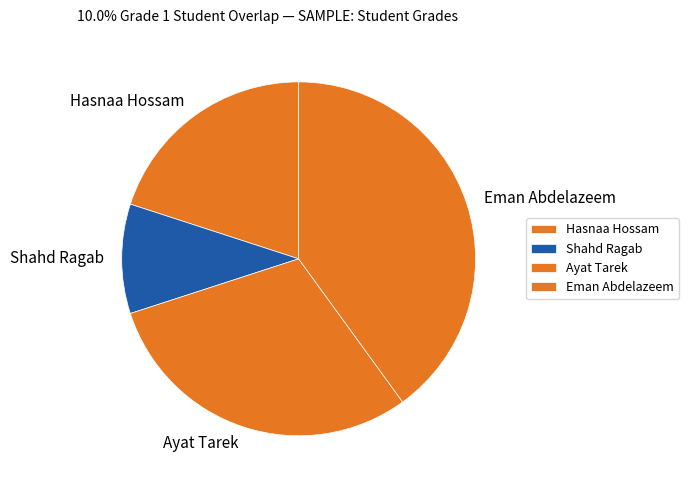

Is there any slice that represents more than half of the pie?

No